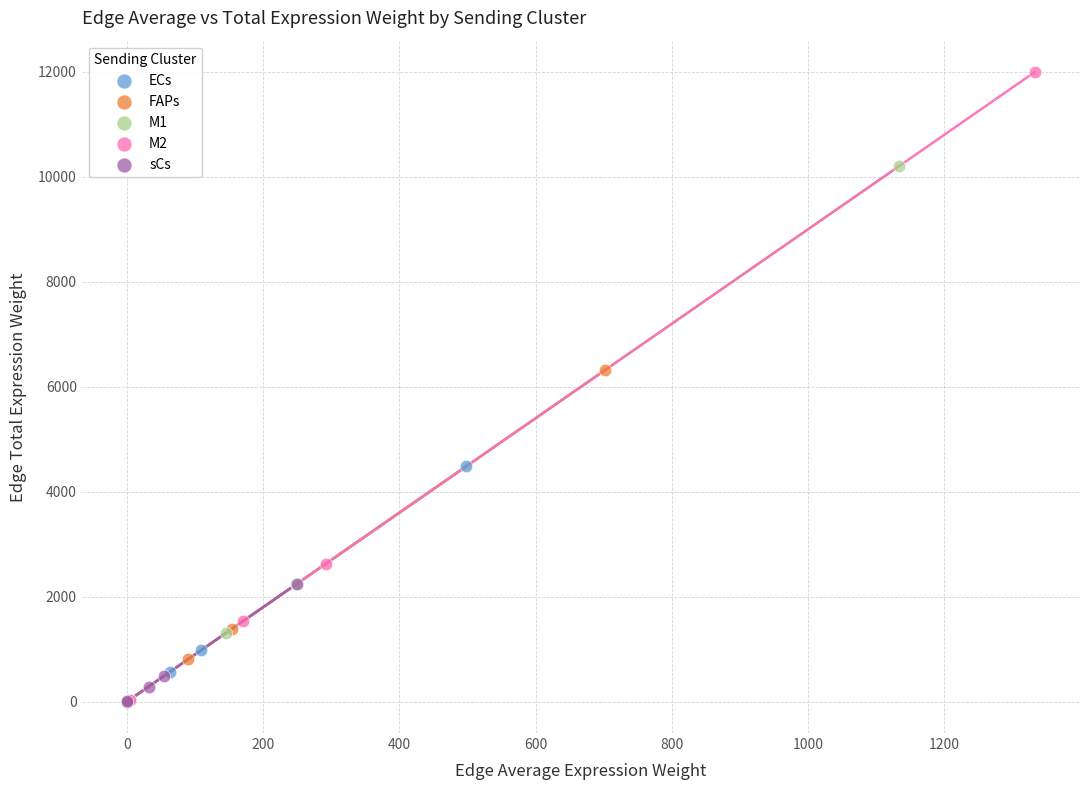

Which series reaches the maximum Y coordinate?

M2